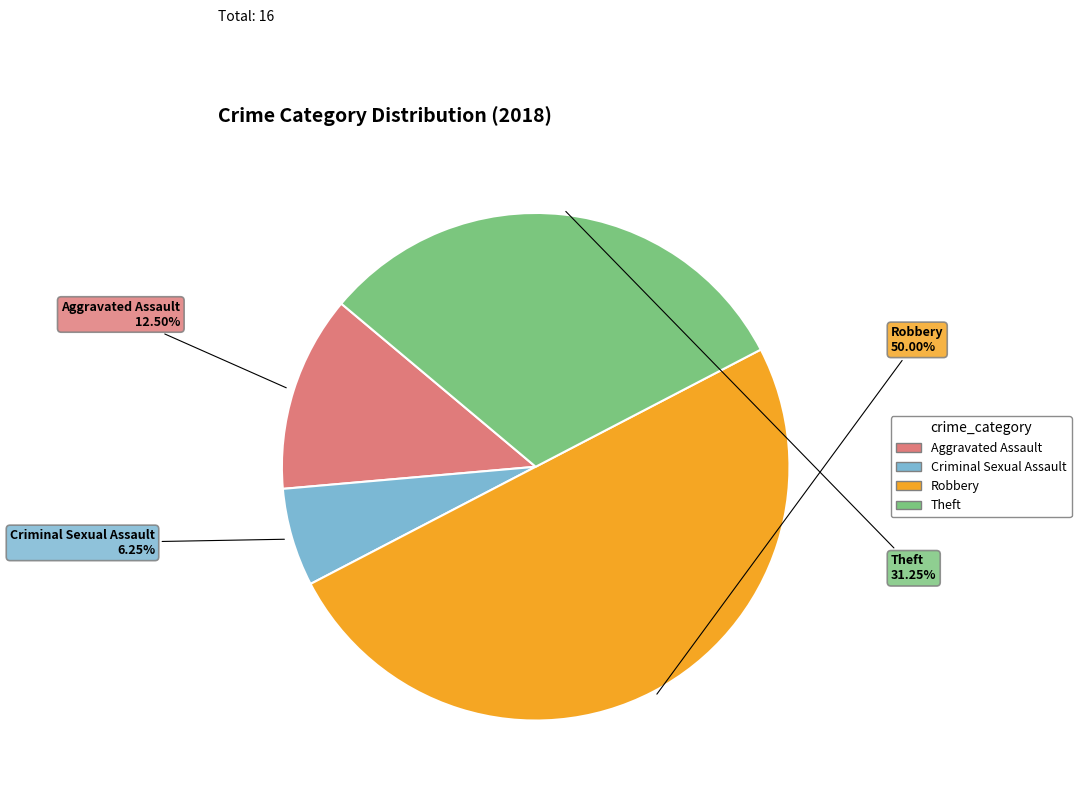

What is the ratio of the value at Aggravated Assault to the value at Criminal Sexual Assault?

2.0